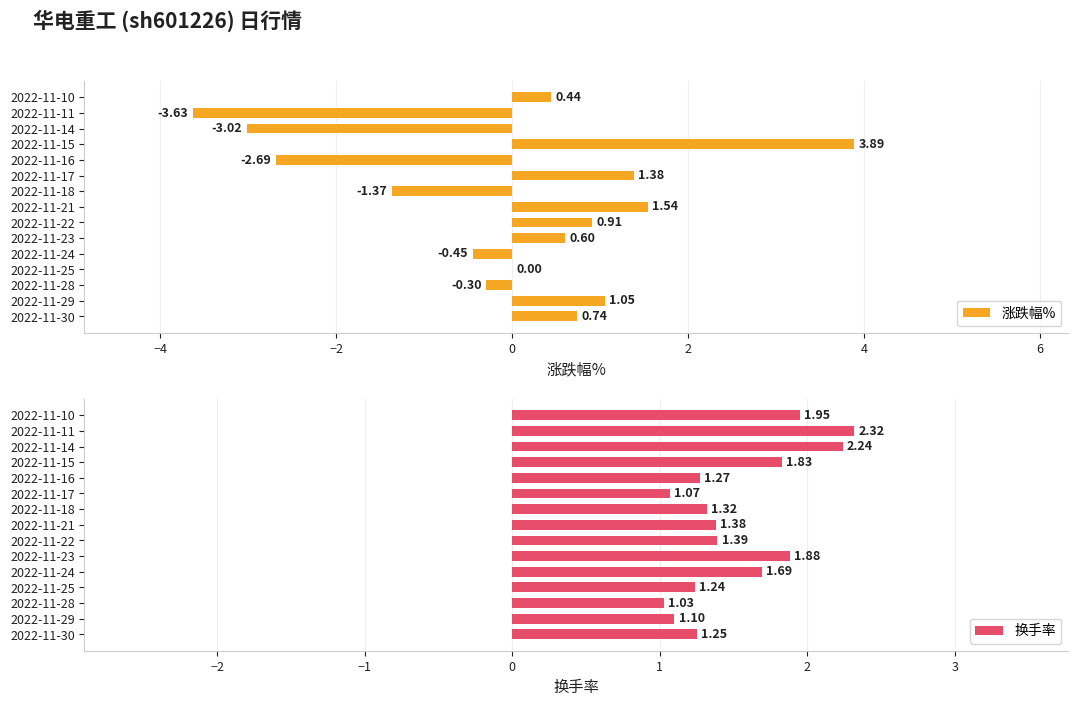

Rank the series by their maximum value, from lowest to highest.

换手率, 涨跌幅%